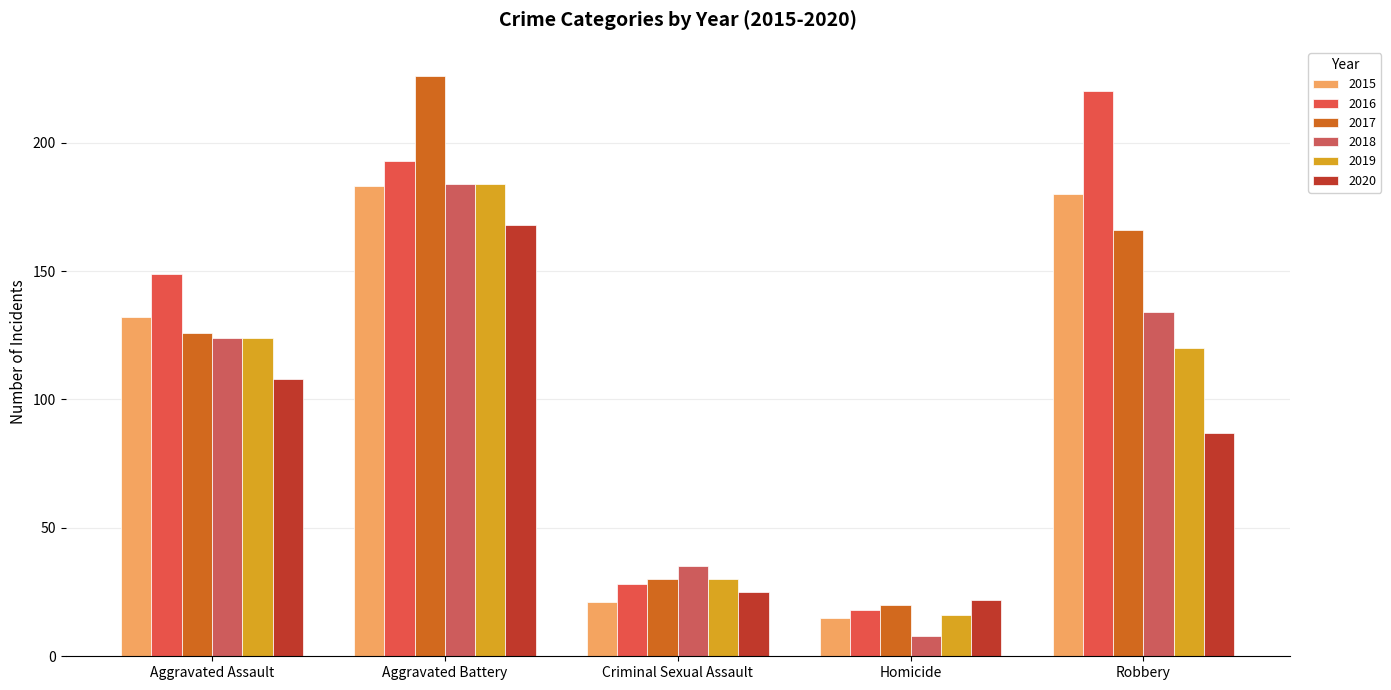

Reading left to right, extract all data points from this chart.

2015: 132	183	21	15	180
2016: 149	193	28	18	220
2017: 126	226	30	20	166
2018: 124	184	35	8	134
2019: 124	184	30	16	120
2020: 108	168	25	22	87